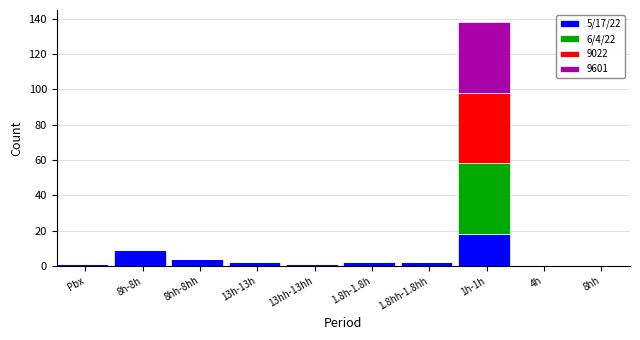

At which label does 5/17/22 reach its peak?

1h-1h